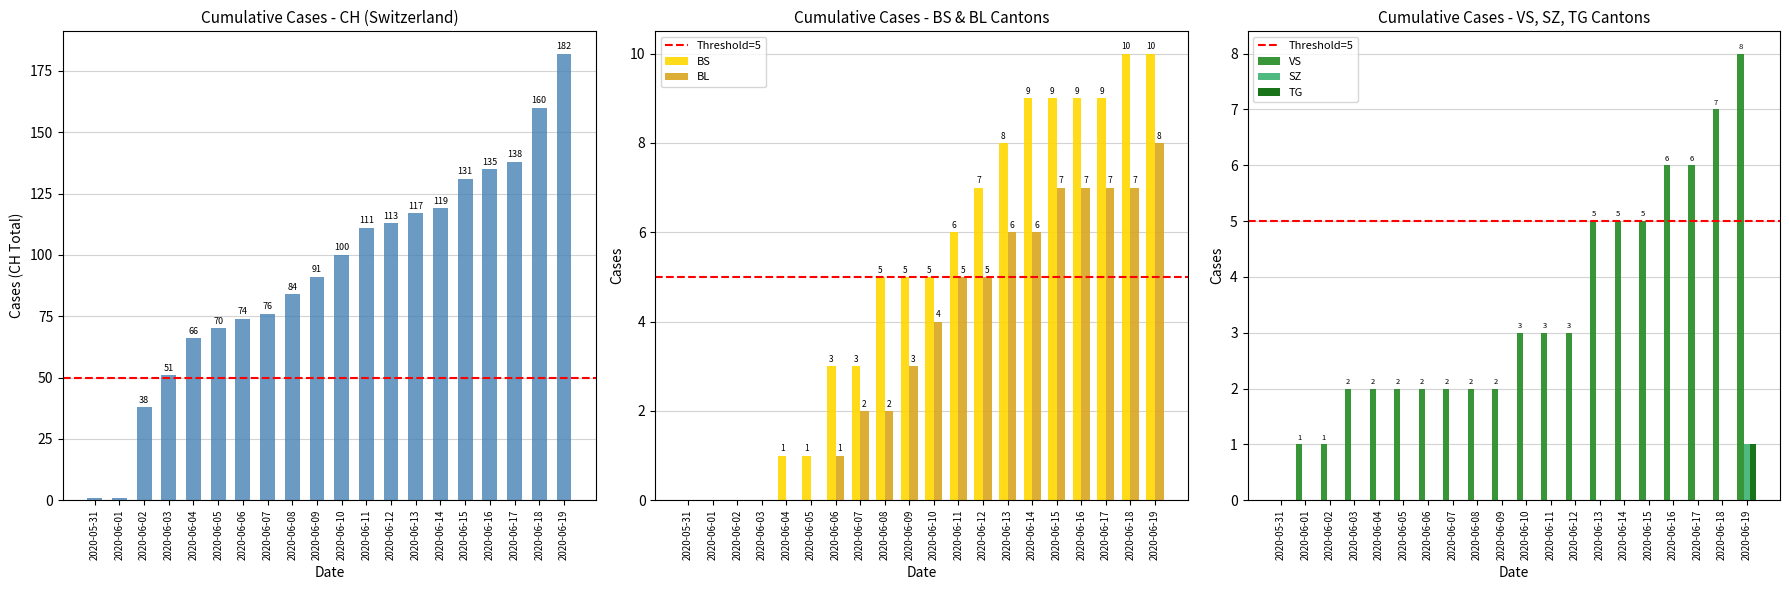

How many bars are there in each group?

6